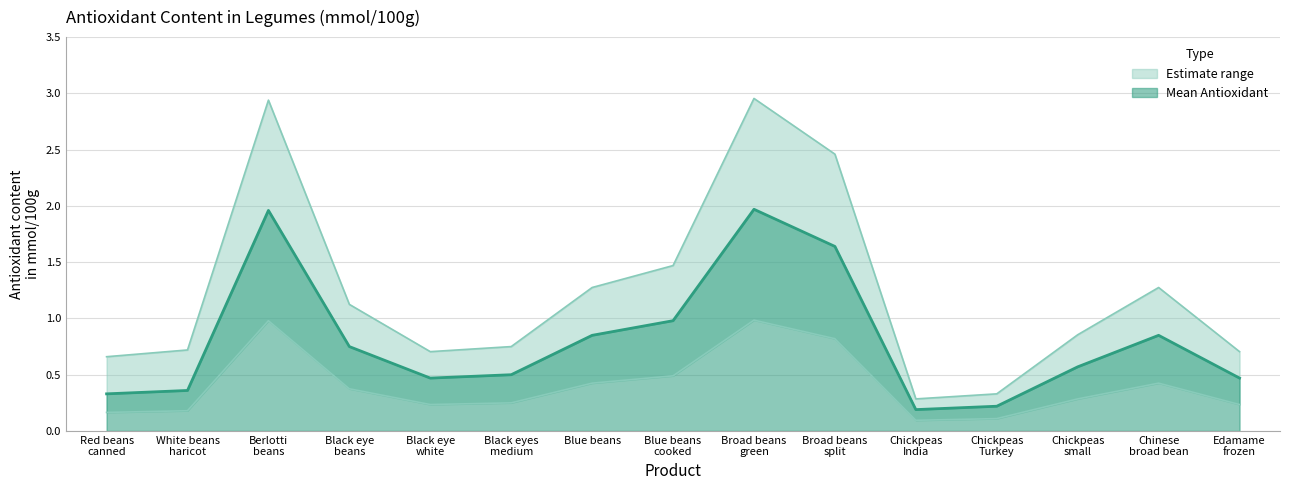

Reading right to left, extract all data points from this chart.

Mean Antioxidant: 0.5	0.8	0.6	0.2	0.2	1.6	2.0	1.0	0.8	0.5	0.5	0.8	2.0	0.4	0.3
Upper Bound: 0.7	1.3	0.9	0.3	0.3	2.5	3.0	1.5	1.3	0.8	0.7	1.1	2.9	0.7	0.7
Lower Bound: 0.2	0.4	0.3	0.1	0.1	0.8	1.0	0.5	0.4	0.2	0.2	0.4	1.0	0.2	0.2